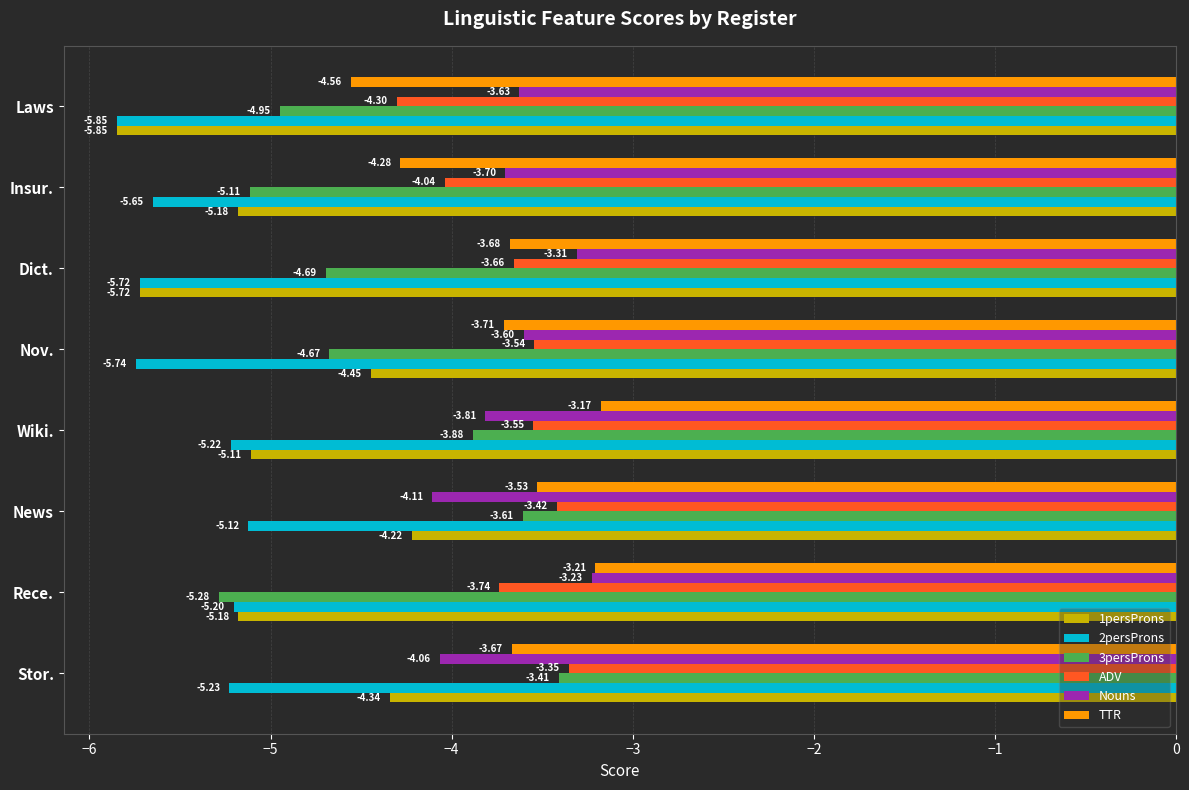

List the series in order of their peak value, highest first.

TTR, Nouns, ADV, 3persProns, 1persProns, 2persProns